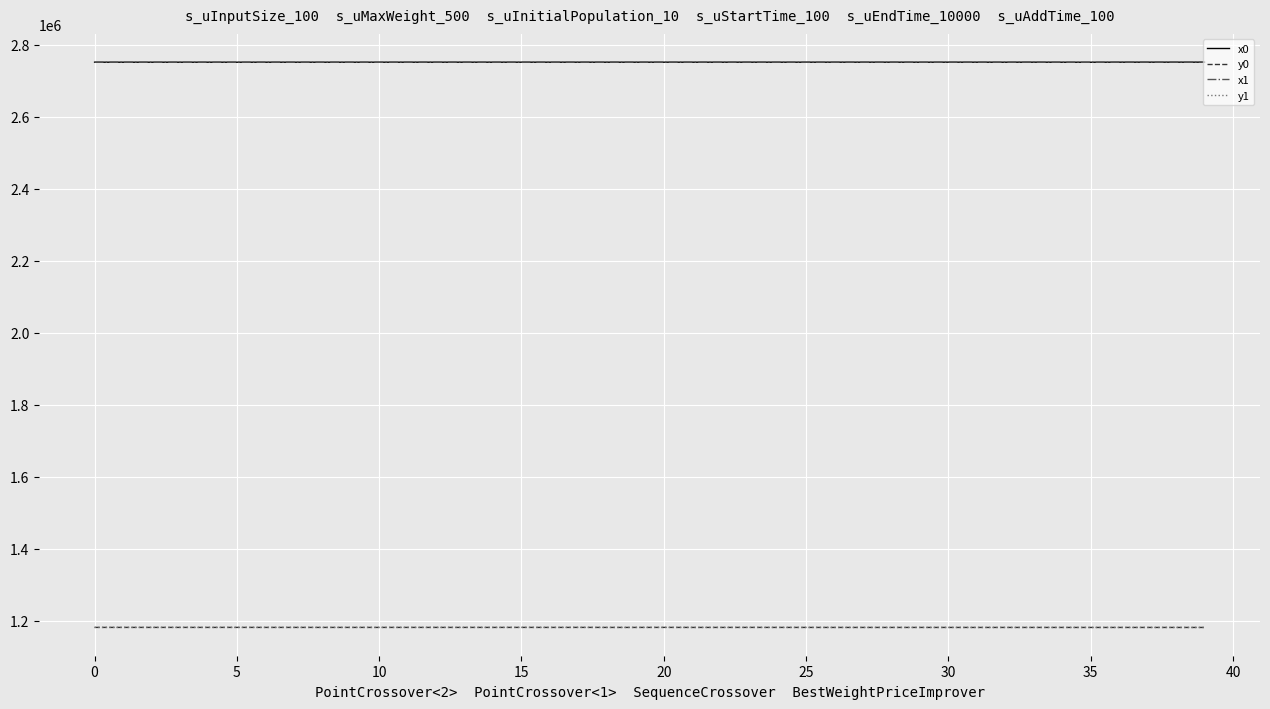

True or false: x0 and y1 cross at least once.

False